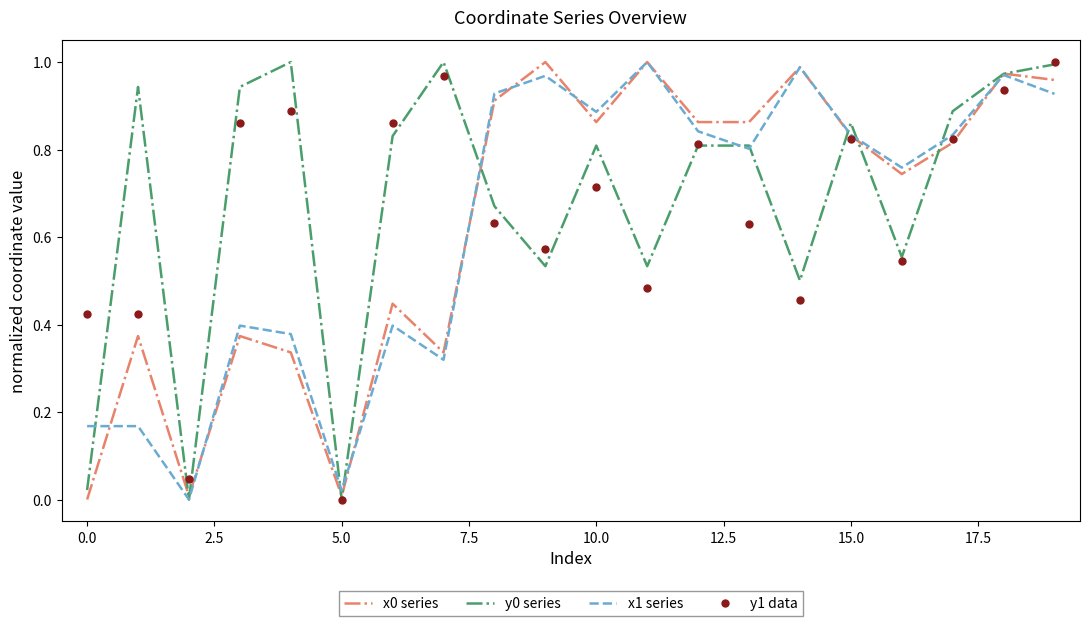

True or false: y1 data has more than 0 points higher than both neighbors.

True